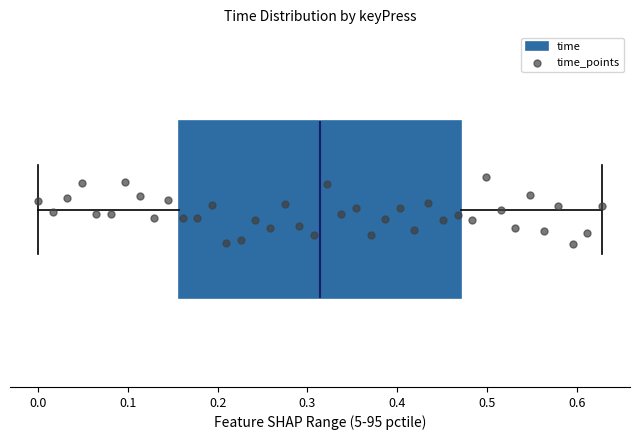

Transcribe this box plot: give where the median line is, the range the box spans, and where the two whiskers end, as read against the x-axis. The values are not printed on the chart, so give them approximately, as read against the axis.

median 0.31, box 0.16 to 0.47, whiskers 0.00 to 0.63